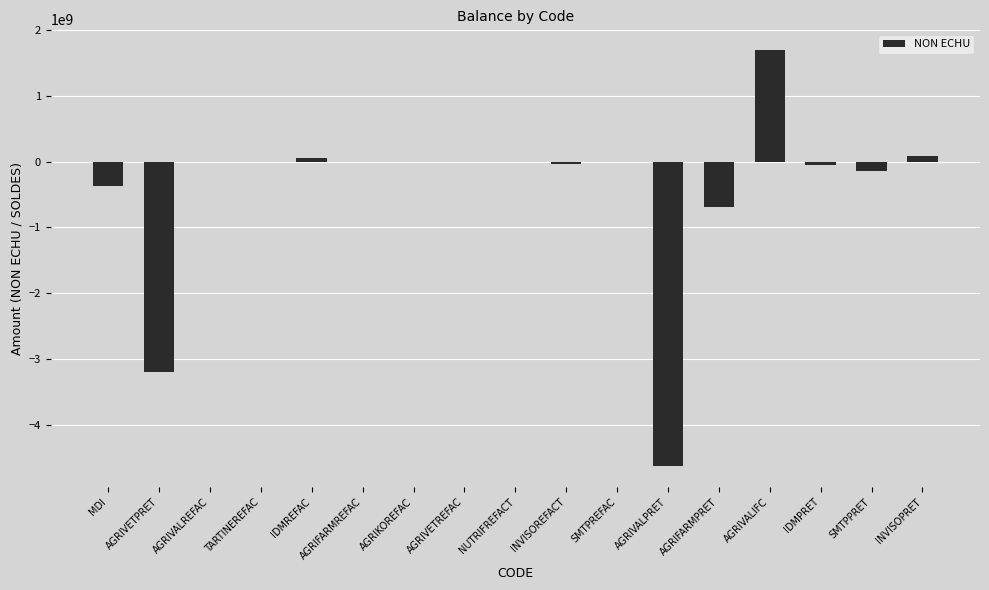

True or false: the data shows -365000000.0 at MDI.

True